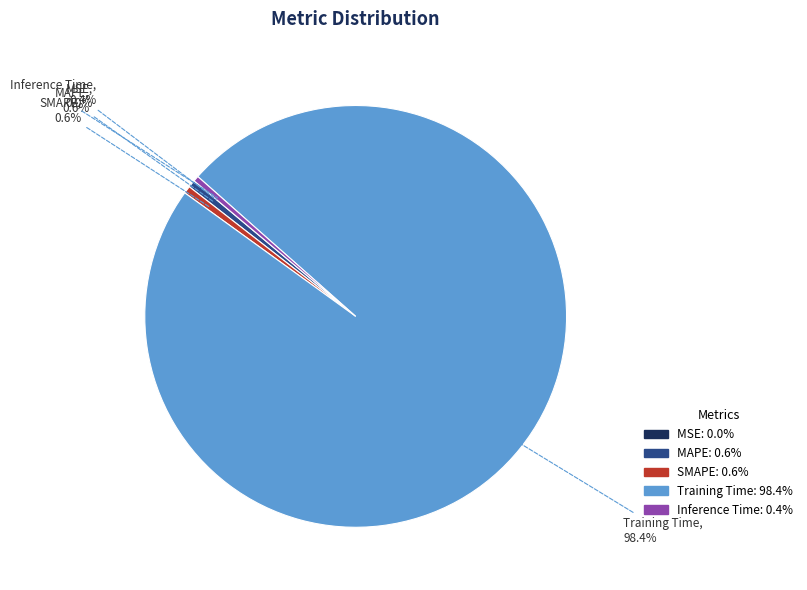

Which slice represents more than half of the pie?

Training Time